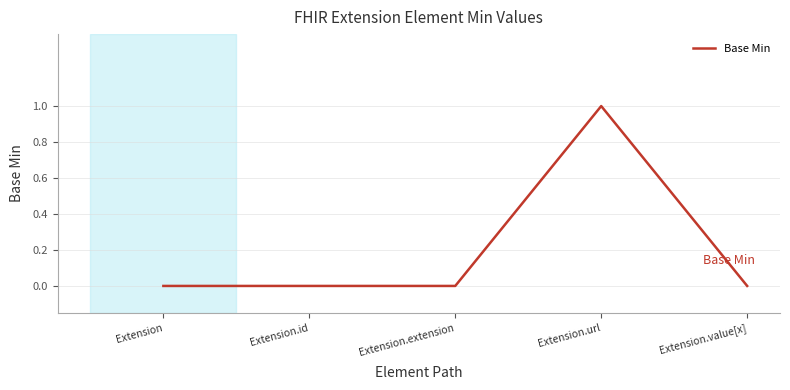

True or false: the data has more than 0 interior local peaks.

True